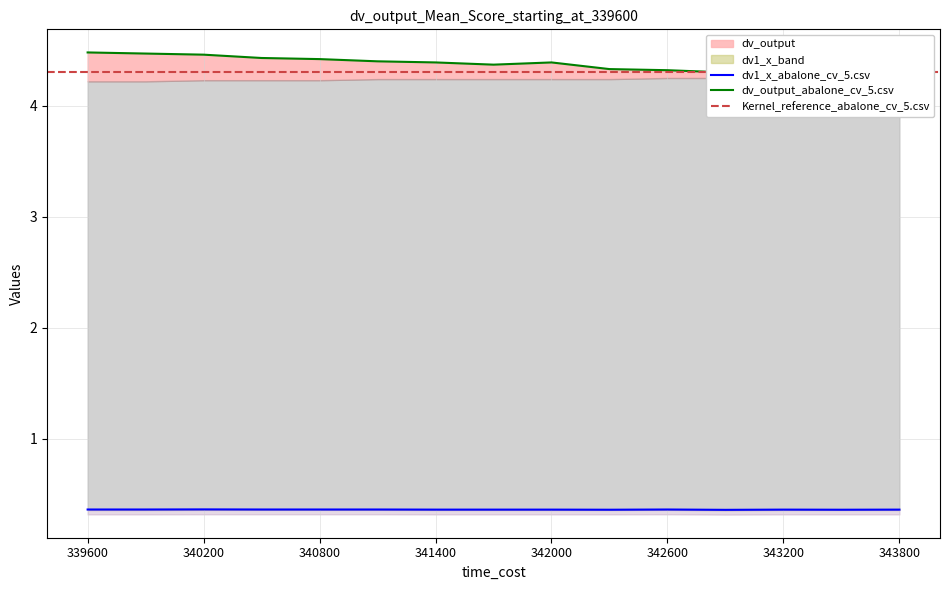

What is the greatest value displayed?

4.5